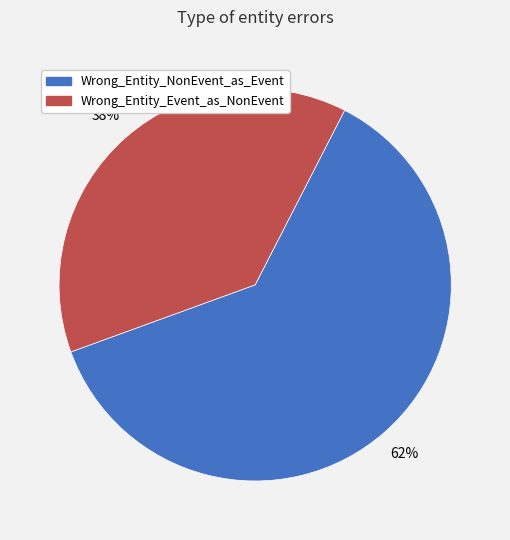

To the nearest percent, what percentage of the pie is Wrong_Entity_Event_as_NonEvent?

38%